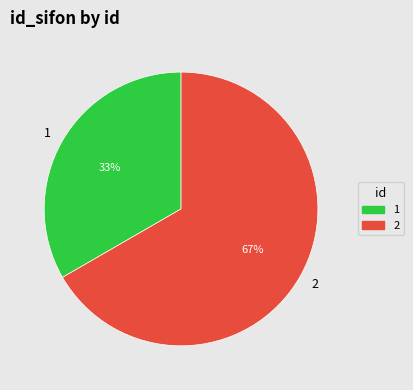

The 2 slice represents 61% of the pie. True or false?

False